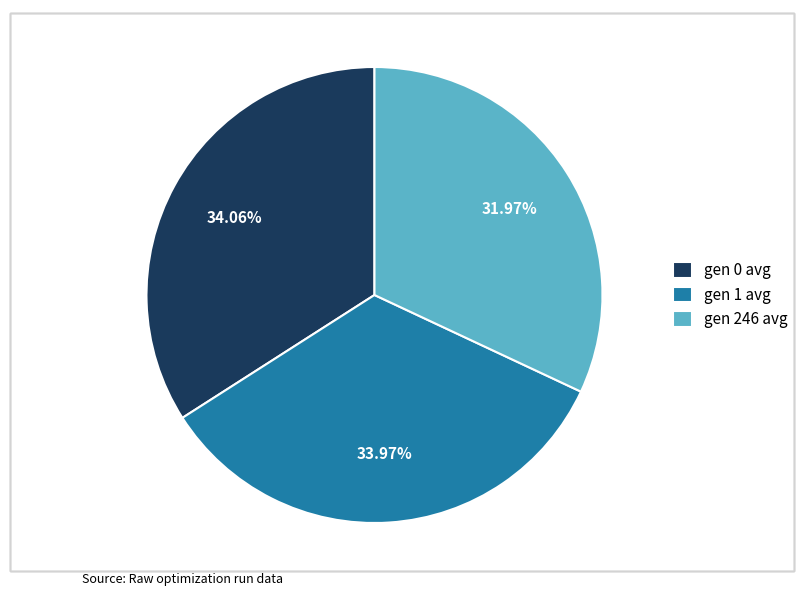

To the nearest percent, what is the difference between the gen 0 avg and gen 246 avg slice percentages?

2%